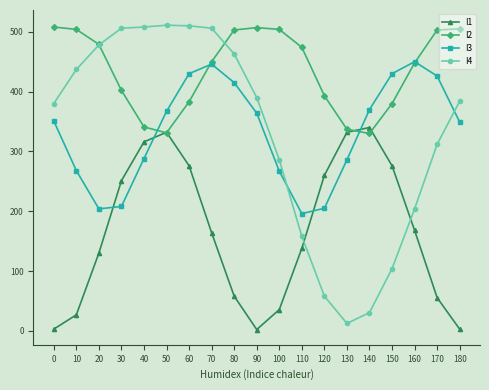

What is the value of the I1 point at the 3rd from the left?

130.0